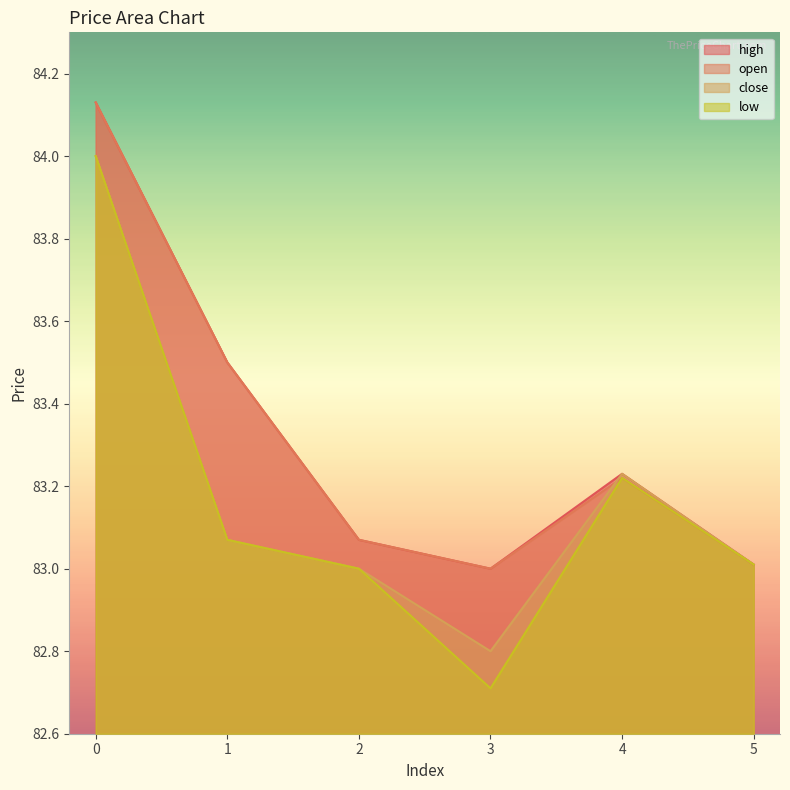

Between 3 and 4, which series saw the biggest shift?

low